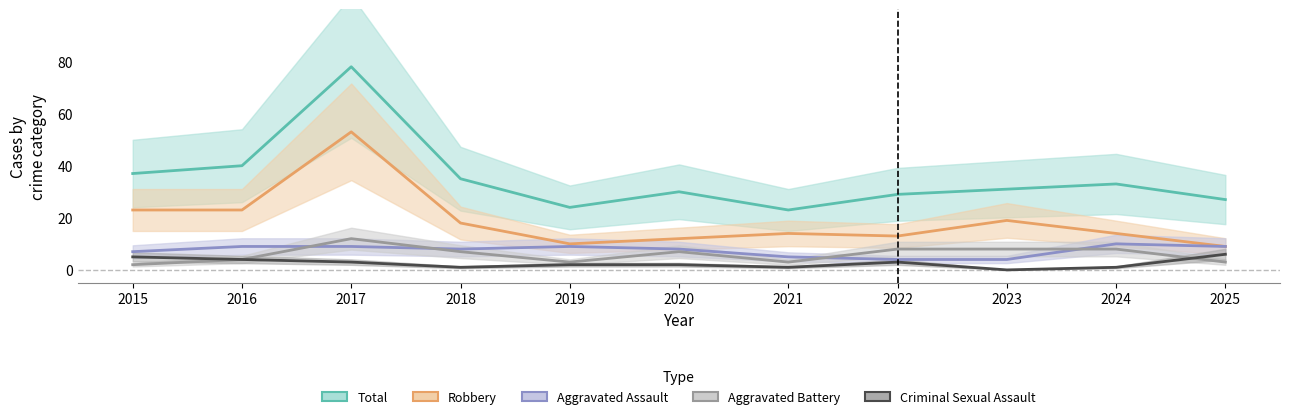

Where does the Aggravated Battery series first go above 7?

2017